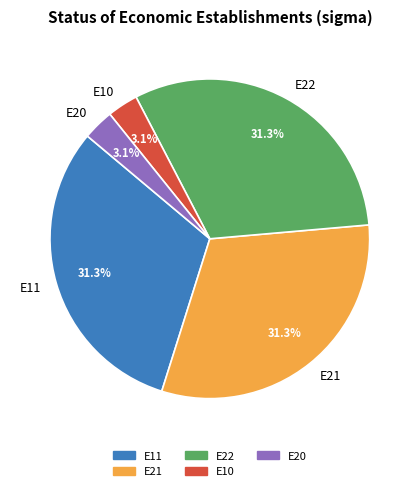

Is it true that E21 is 22% of the pie?

False